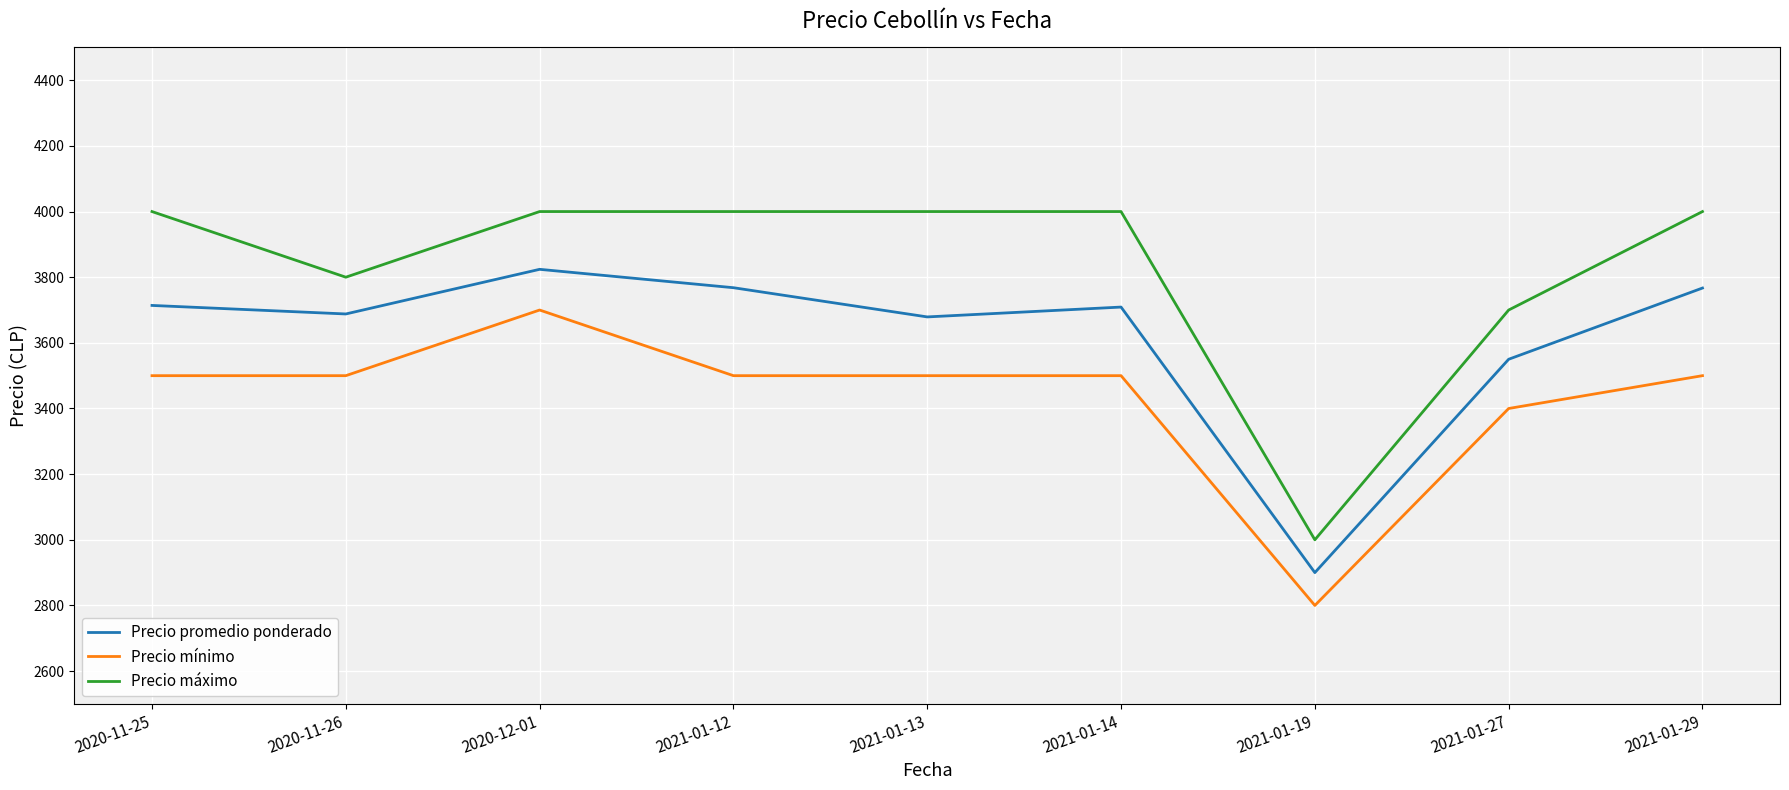

What are all the series names shown in the legend?

Precio promedio ponderado, Precio mínimo, Precio máximo